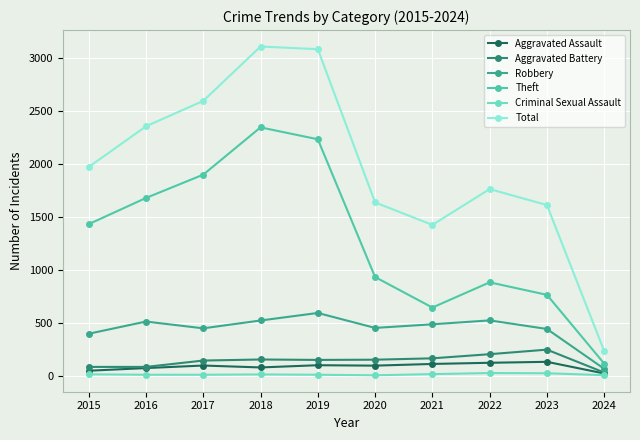

Between 2016 and 2022, which series saw the biggest shift?

Theft